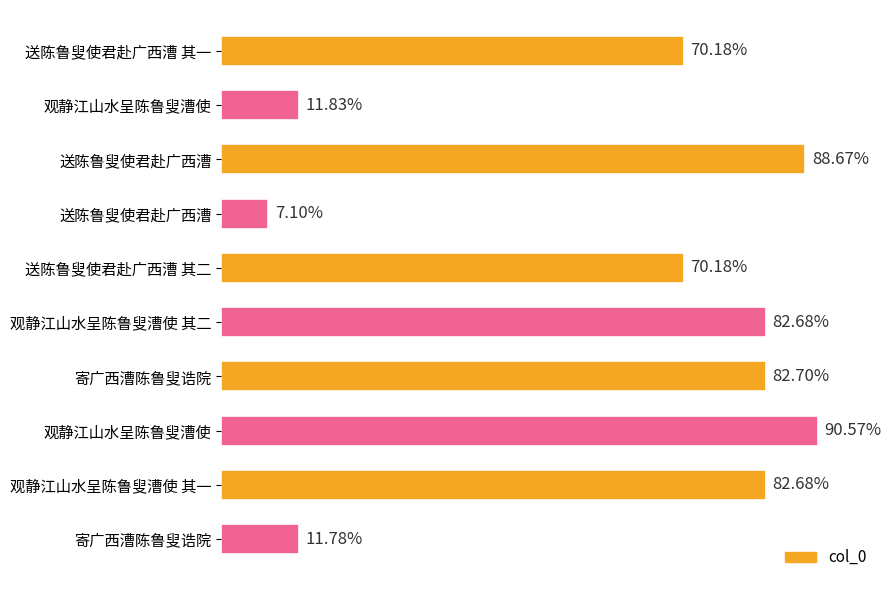

Does the chart contain any negative values?

No